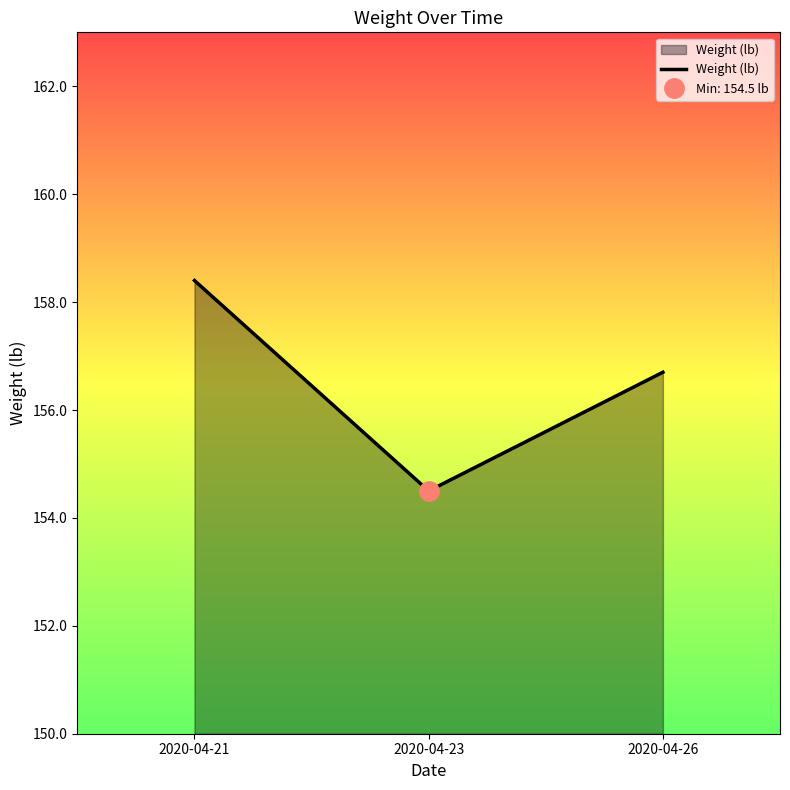

Approximately how many times larger is the value at 2020-04-21 compared to 2020-04-26?

1.0